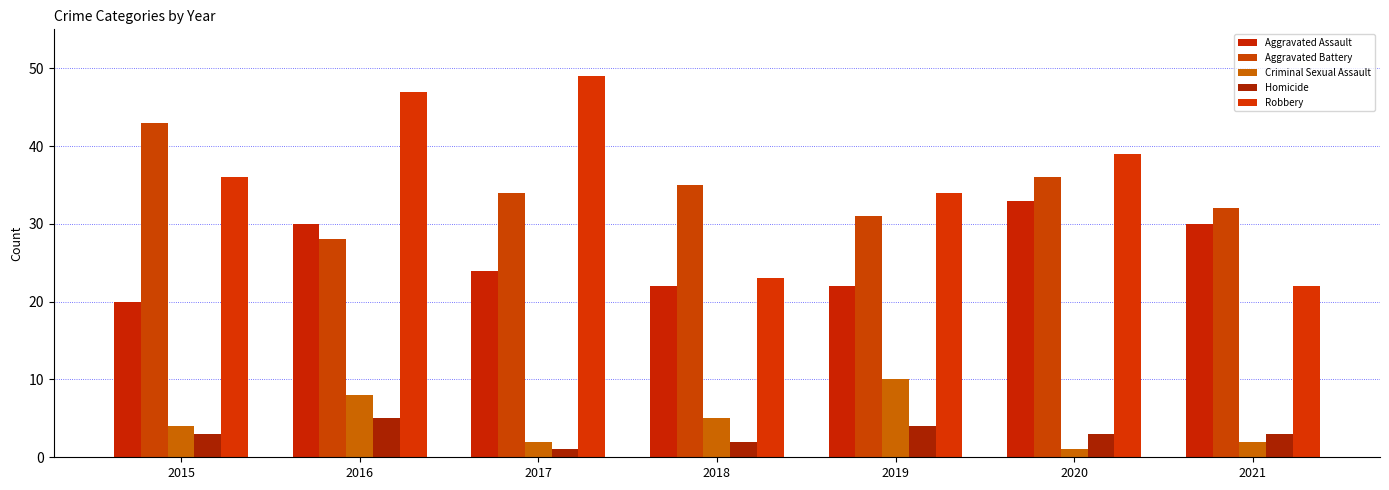

What is the difference between the maximum and minimum values in the Criminal Sexual Assault series?

9